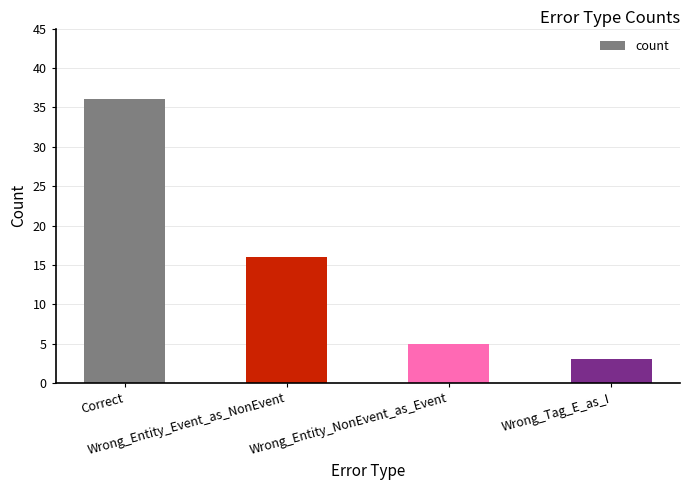

Reading right to left, list all the values displayed in this chart.

3	5	16	36